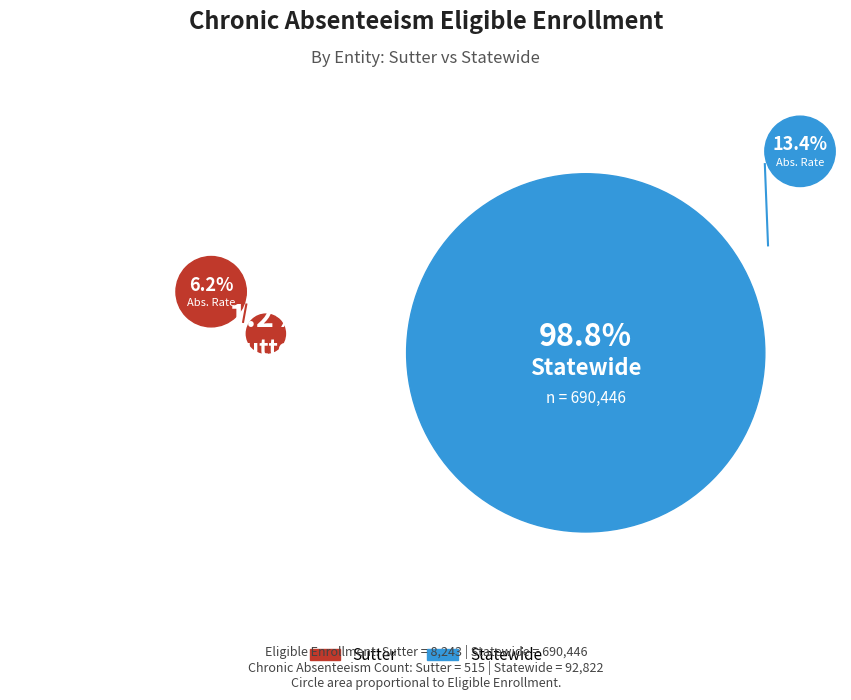

How many slices are in this pie chart?

2